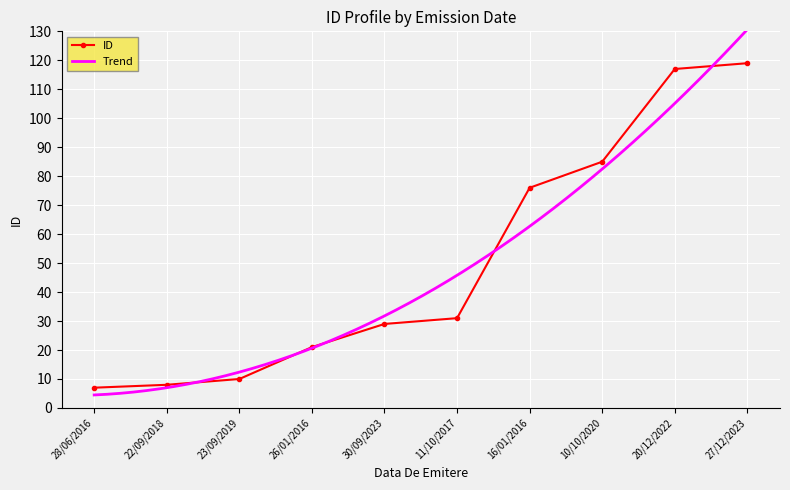

What is the change in value from 10/10/2020 to 20/12/2022?

+32